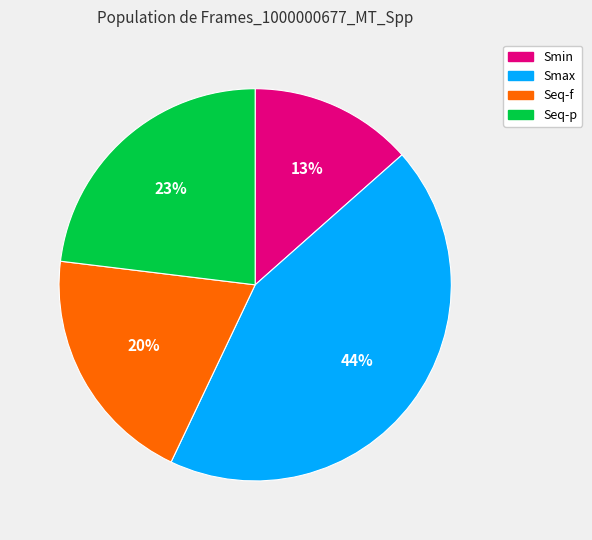

Does any single category account for the majority?

No